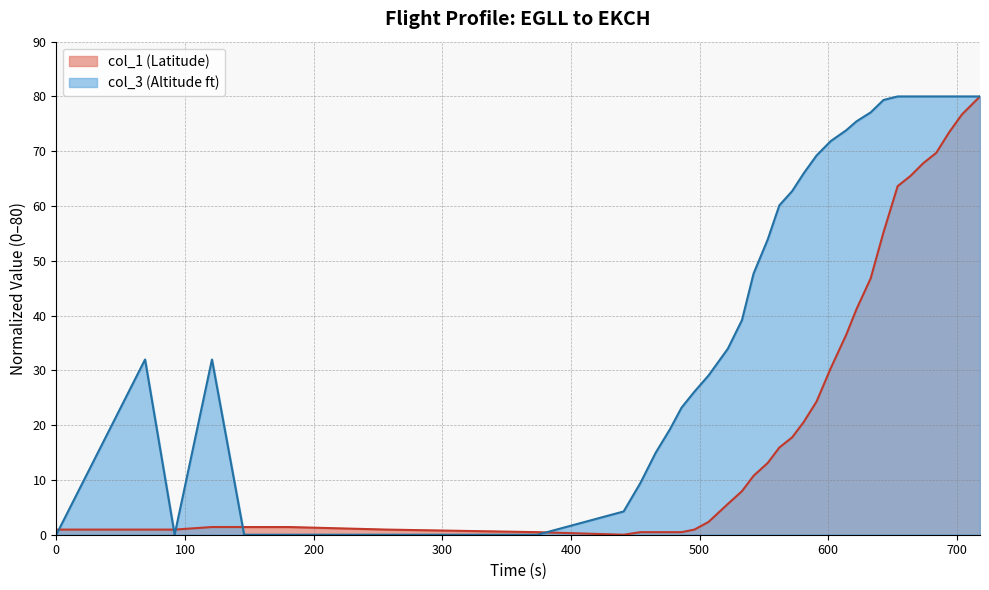

What is the value of the col_1 point at the 13th from the left?

0.5